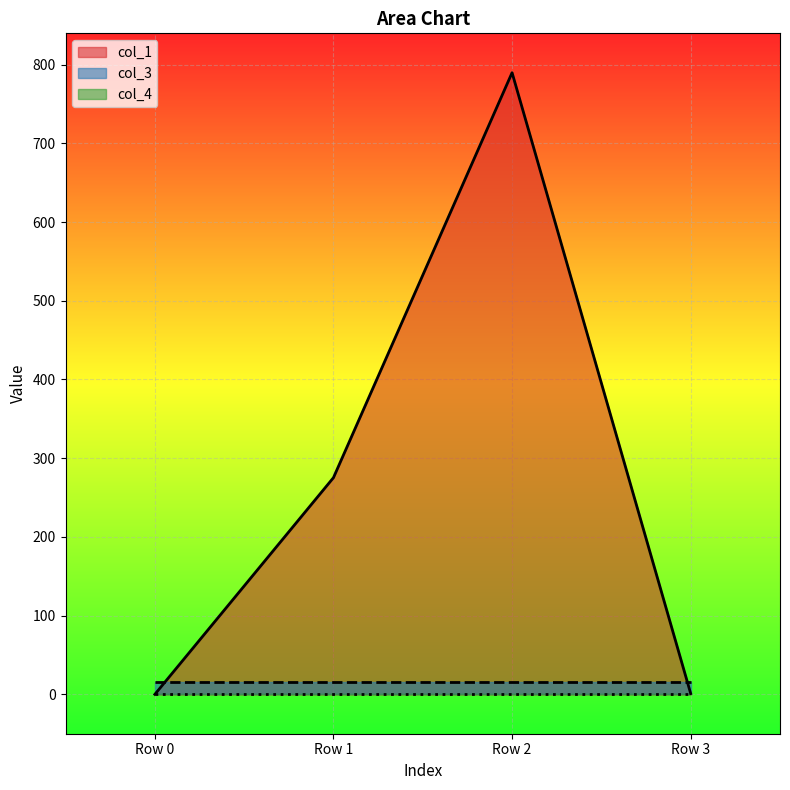

True or false: col_3 has more than 2 points higher than both neighbors.

False